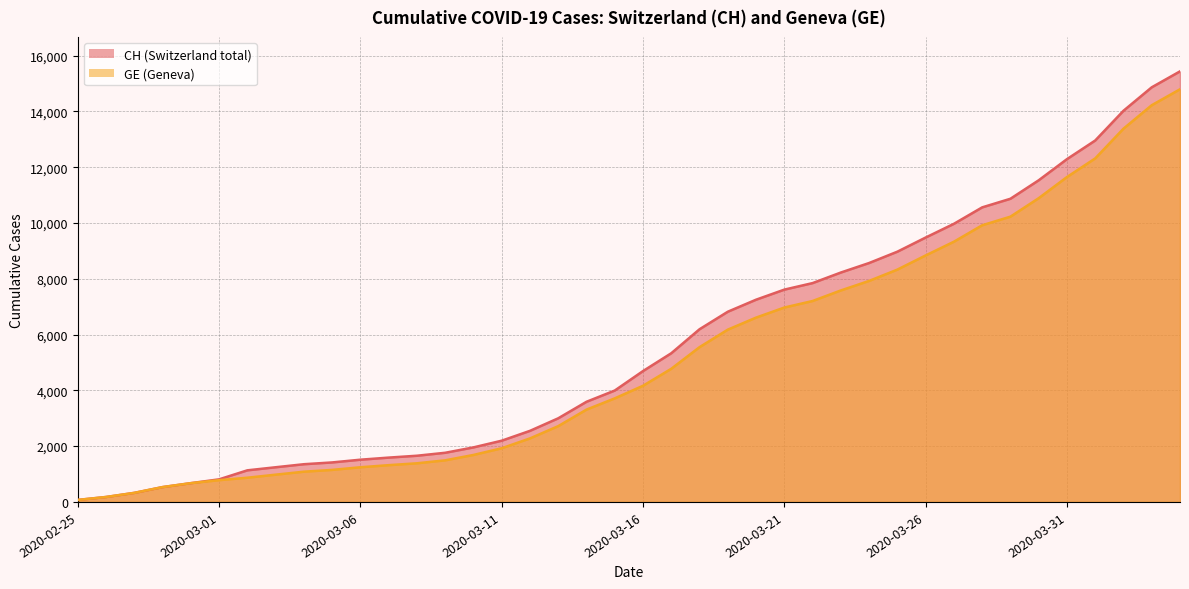

True or false: CH has more than 1 interior local peaks.

False